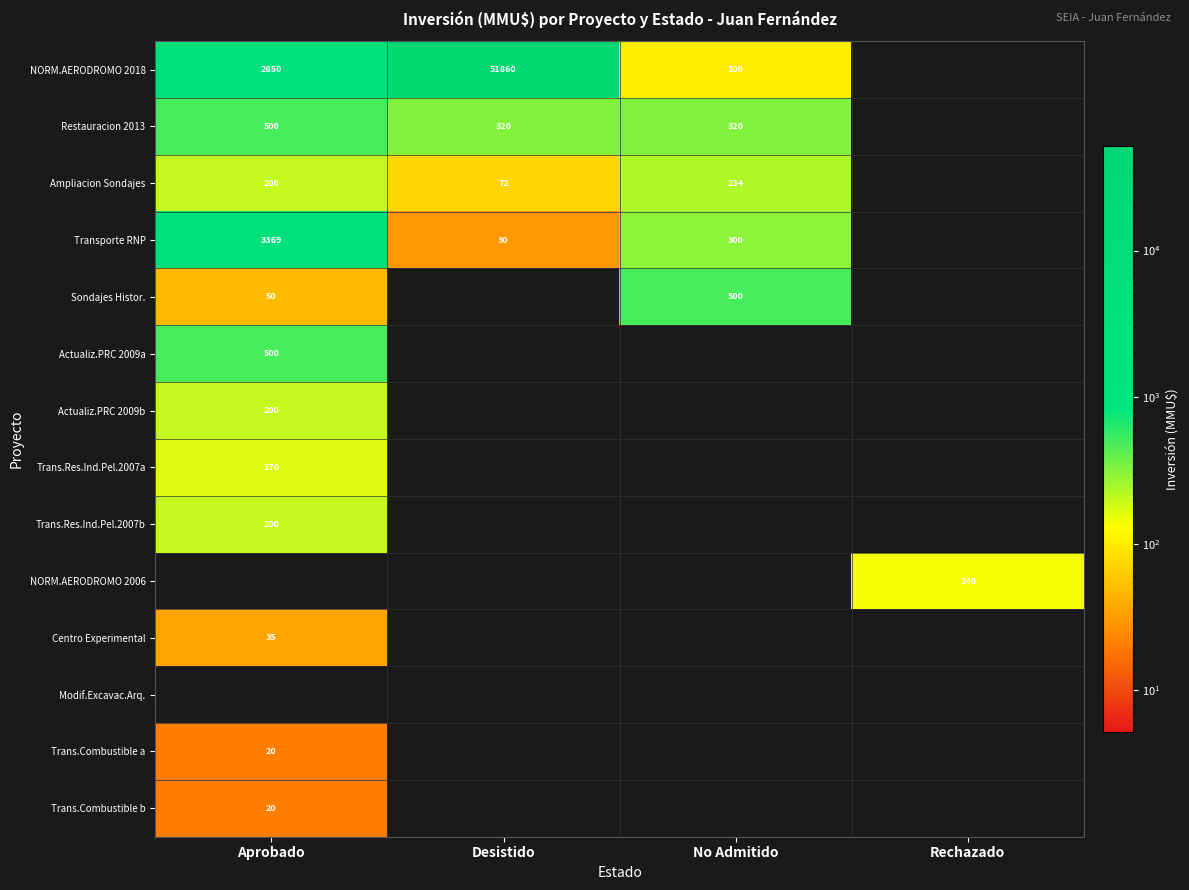

At which category does the chart reach its peak across all series?

Desistido